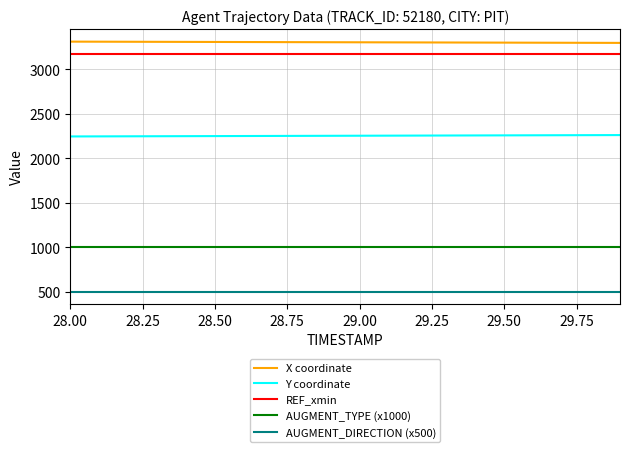

Rank the series by their maximum value, from lowest to highest.

AUGMENT_DIRECTION (x500), AUGMENT_TYPE (x1000), Y coordinate, REF_xmin, X coordinate